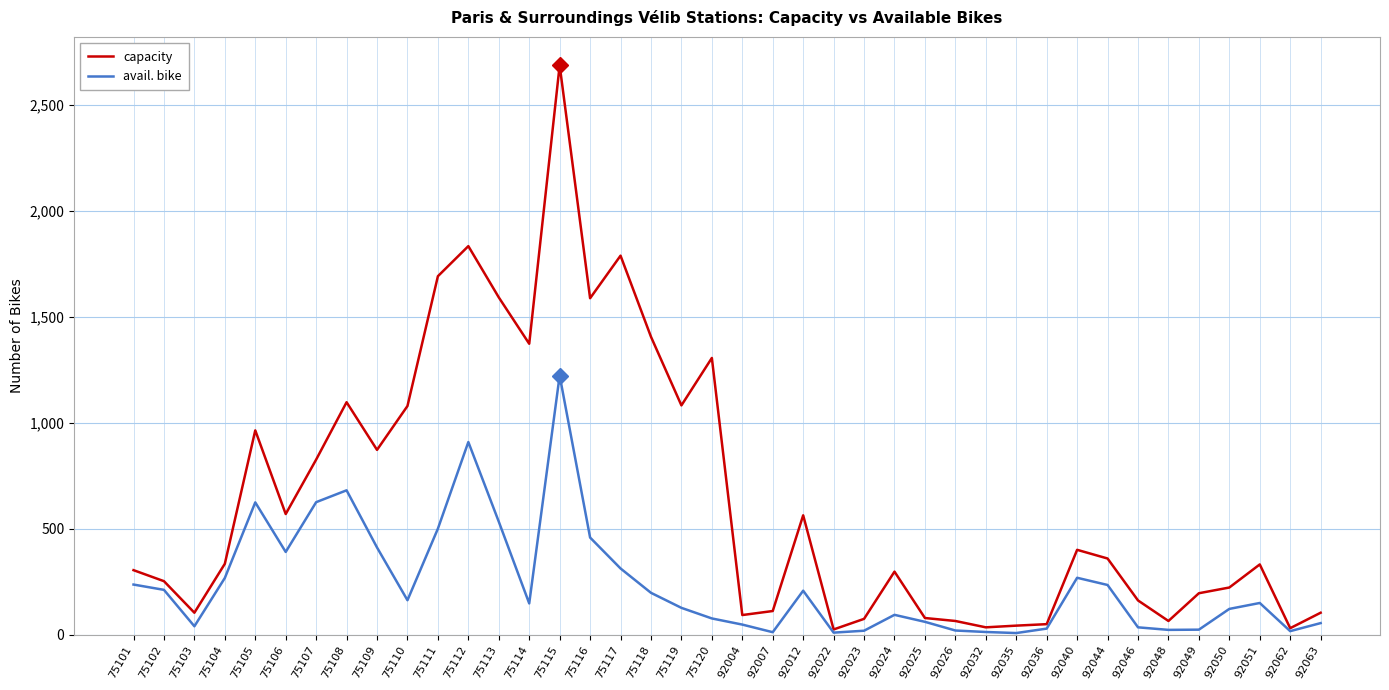

Which series changed the most between 75101 and 92049?

avail. bike